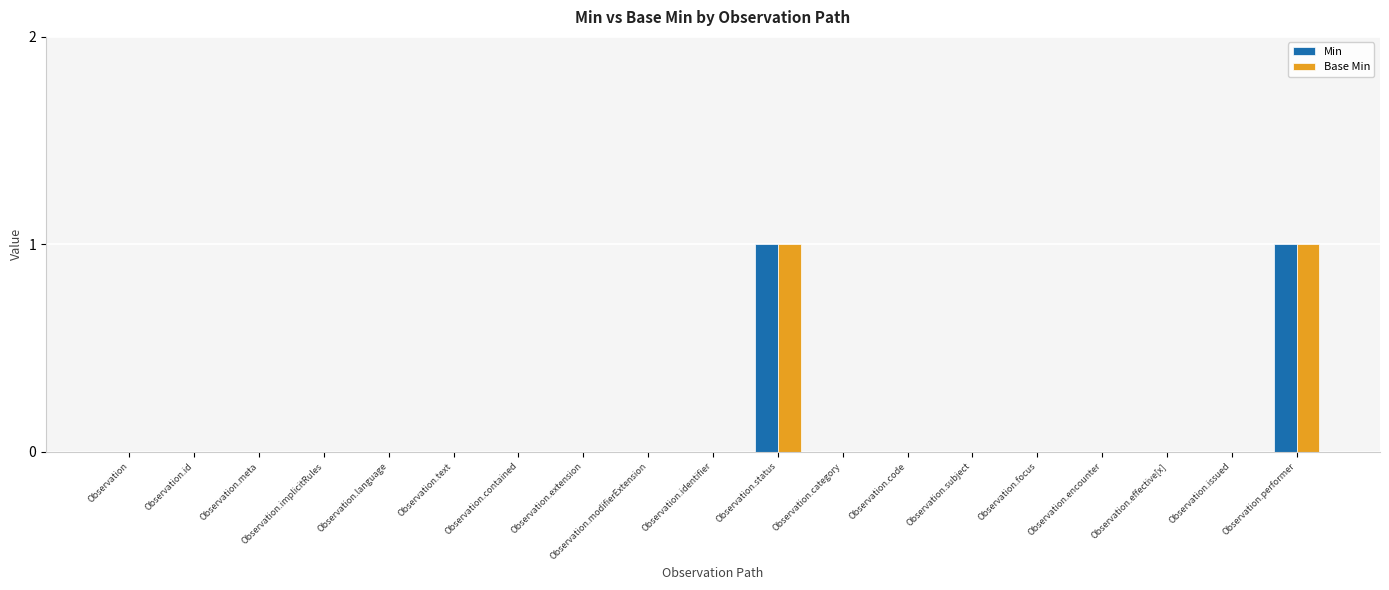

True or false: Base Min has a value of 0 at Observation.subject.

True